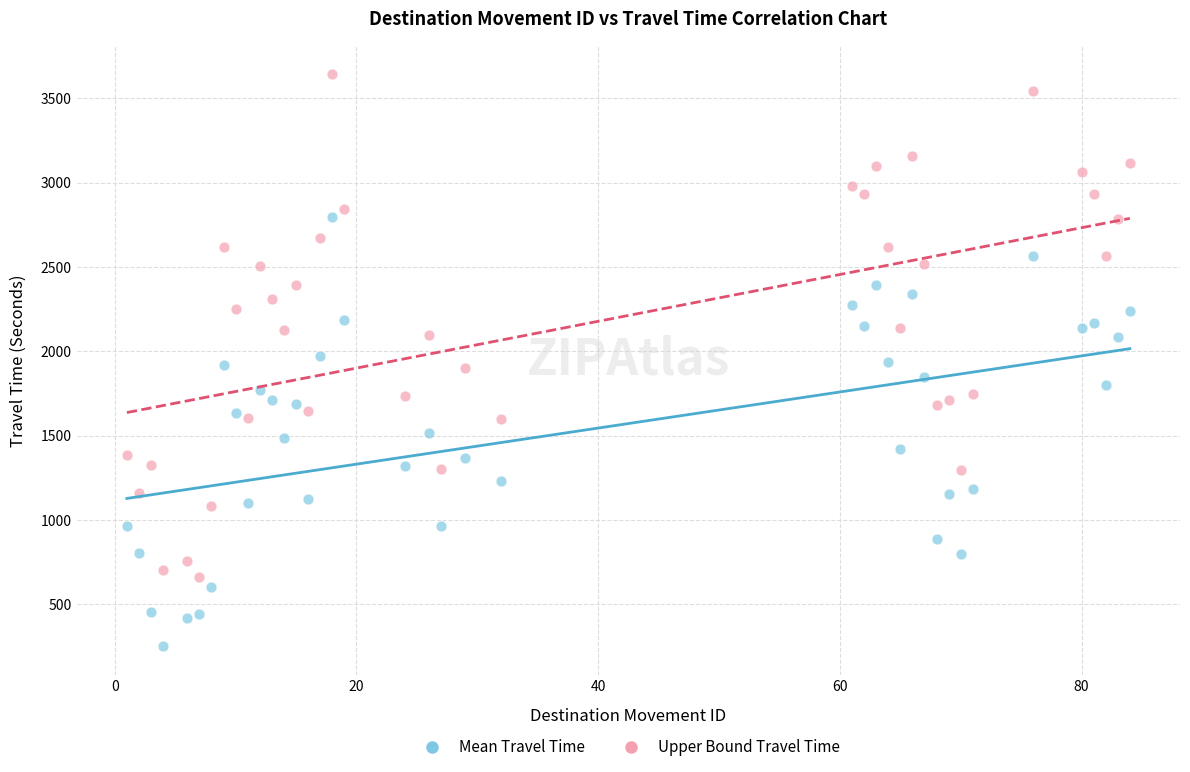

Which series has the largest Y range (max minus min)?

Upper Bound Travel Time